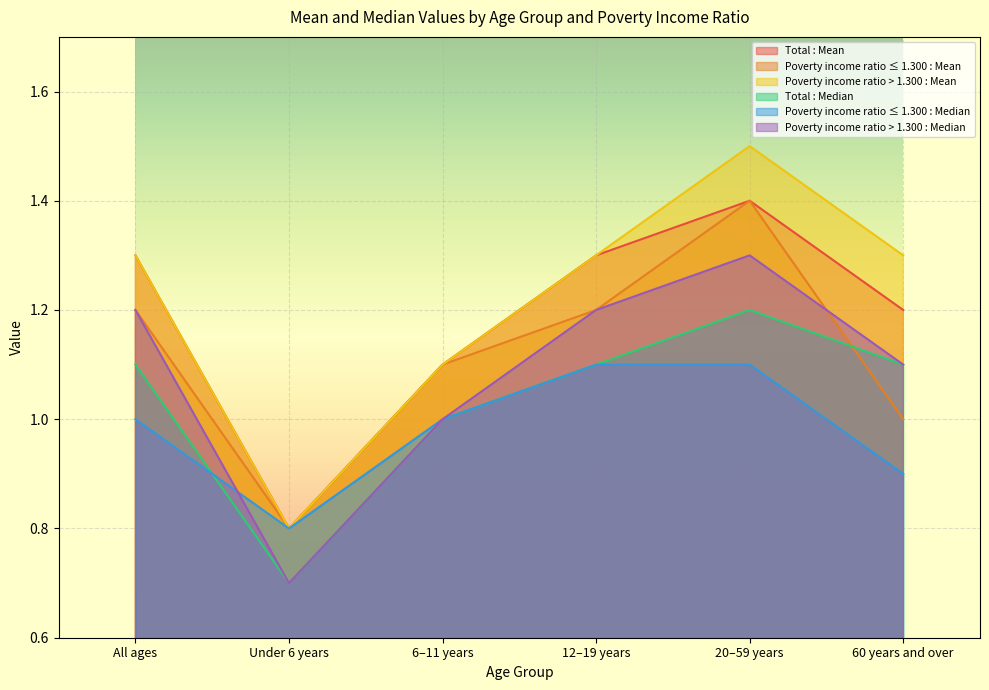

How many values in the Poverty income ratio > 1.300 : Median series are below 1?

1